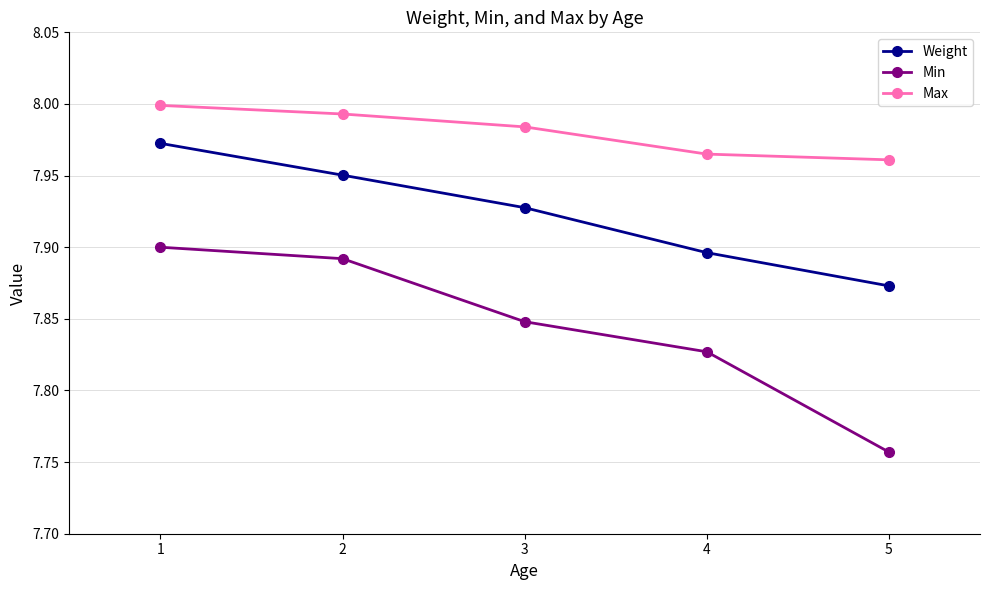

What is the sum of the Min values at 1 and 5?

15.7